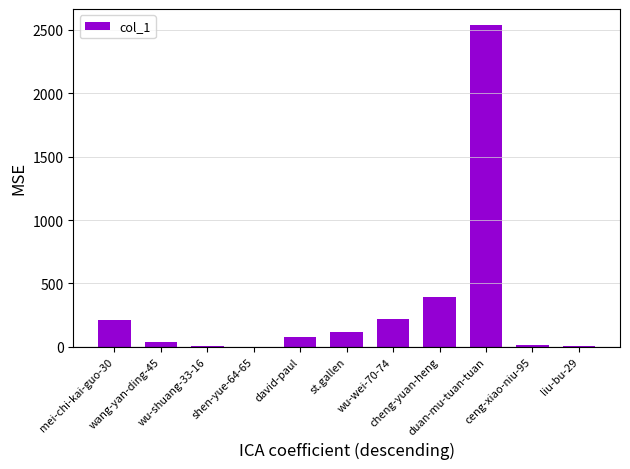

What is the greatest value displayed?

2538